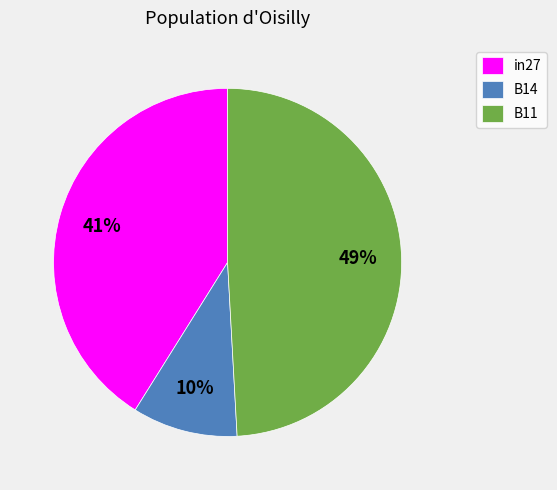

Which has a higher value, B11 or B14?

B11